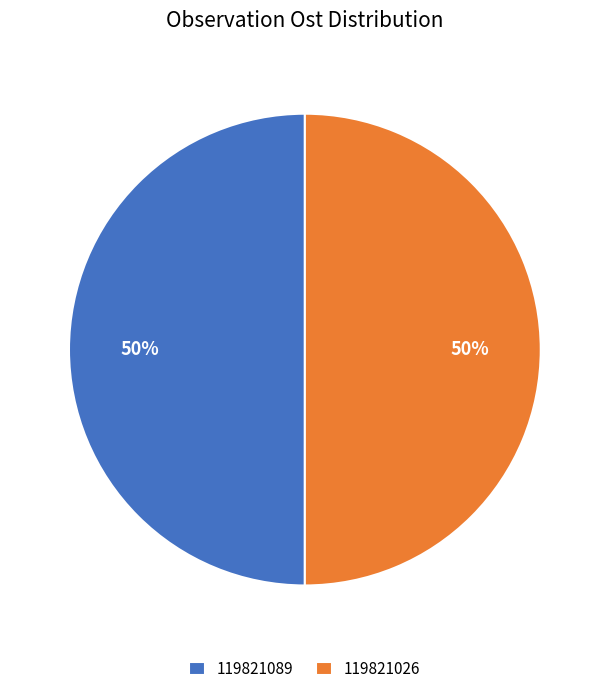

True or false: 119821089 accounts for 59% of the total.

False